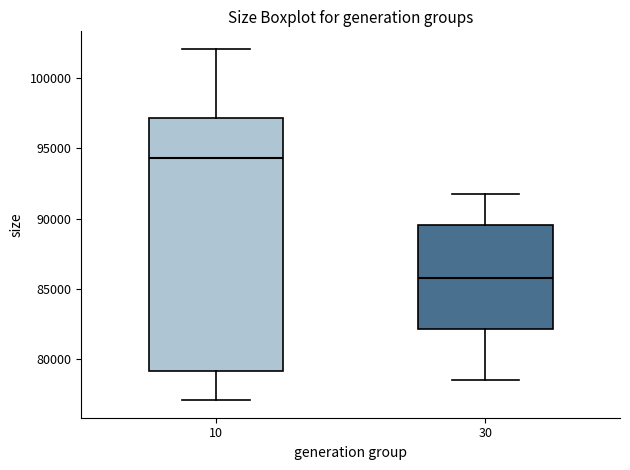

Reading left to right, read every box against the y-axis: the position of its median line, the range the box covers, and the ends of its whiskers. The values are not printed on the chart, so give them approximately, as read against the axis.

10: median 94500, box 79000 to 97000, whiskers 77000 to 102000
30: median 86000, box 82000 to 89500, whiskers 78500 to 91500